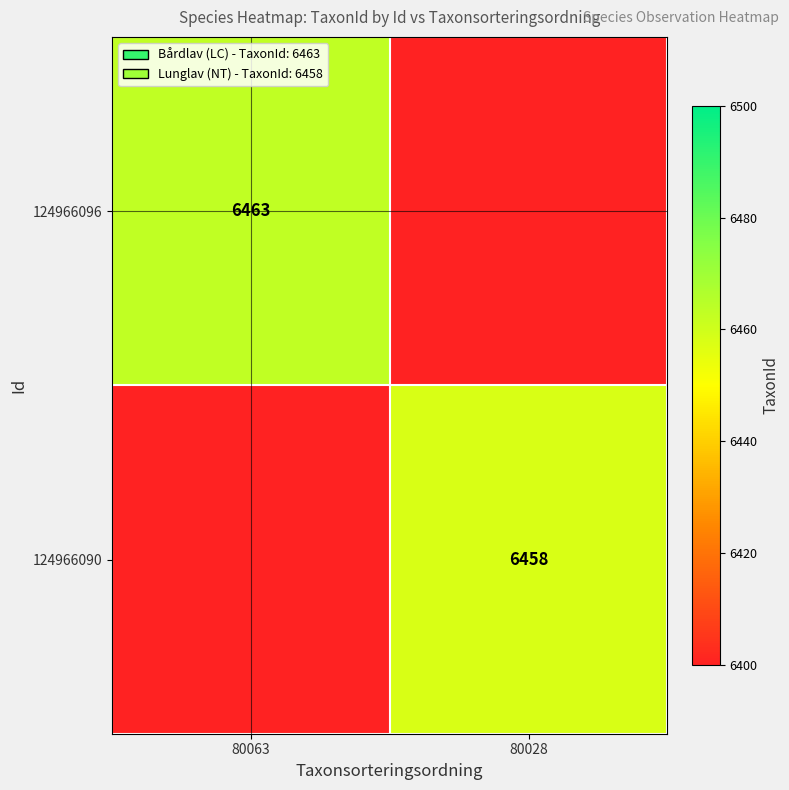

The value of 124966096 at 80063 is 2496. True or false?

False